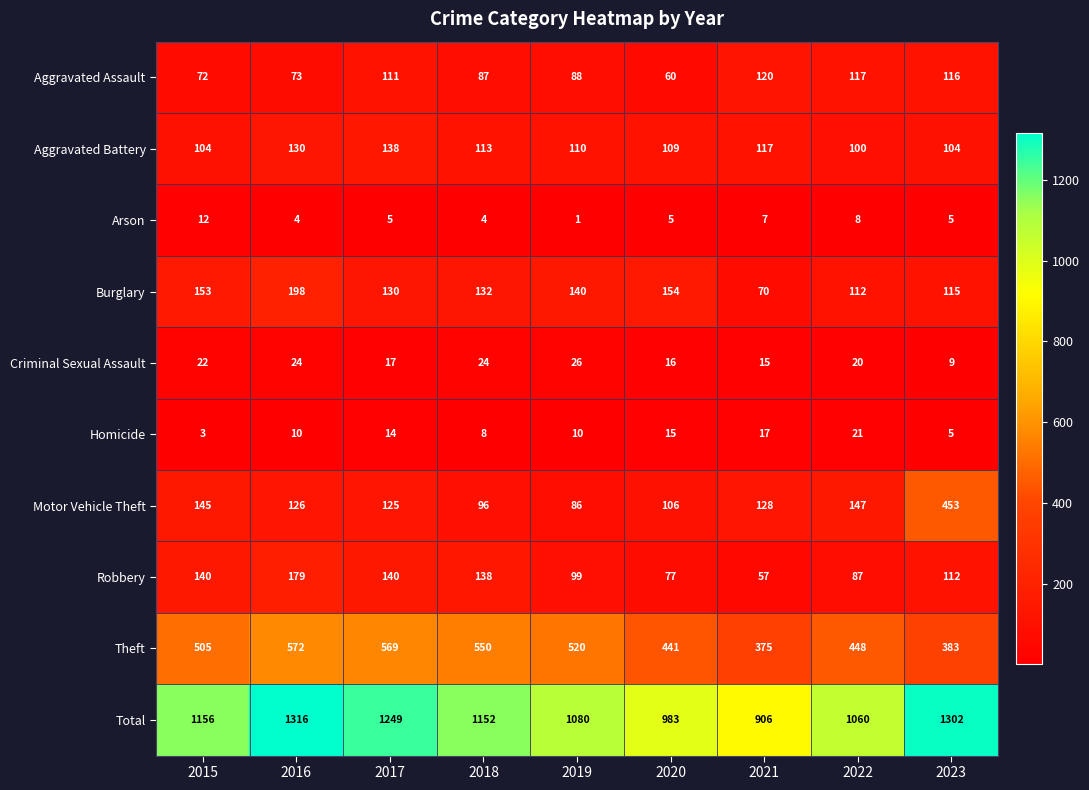

List the series in order of their peak value, lowest first.

Arson, Homicide, Criminal Sexual Assault, Aggravated Assault, Aggravated Battery, Robbery, Burglary, Motor Vehicle Theft, Theft, Total